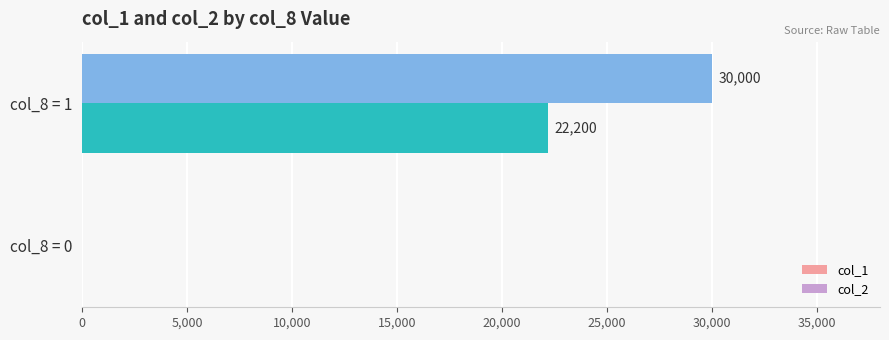

Between col_8 = 0 and col_8 = 1, which series saw the biggest shift?

col_1